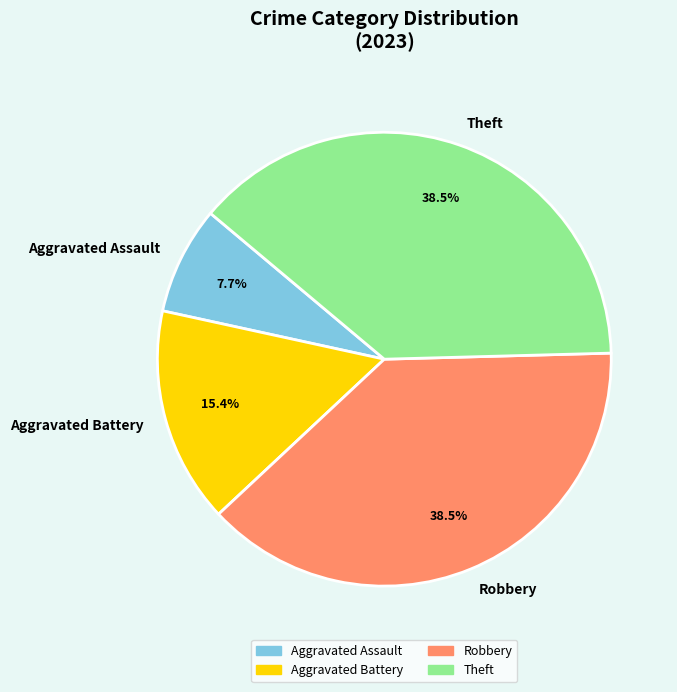

Which slice is the smallest?

Aggravated Assault